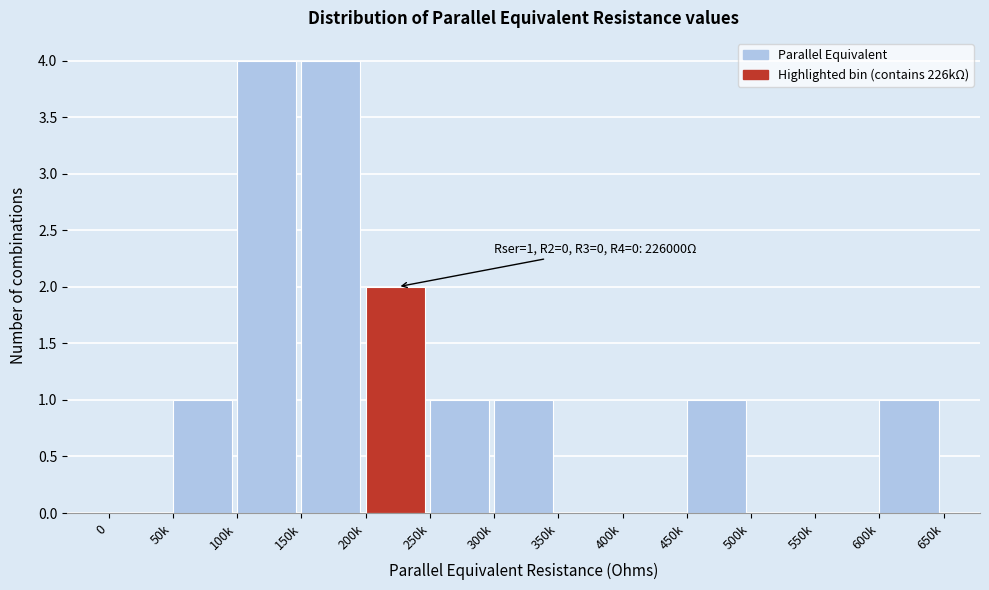

Reading left to right, list all the values displayed in this chart.

0=0	50k=1	100k=4	150k=4	200k=2	250k=1	300k=1	350k=0	400k=0	450k=1	500k=0	550k=0	600k=1